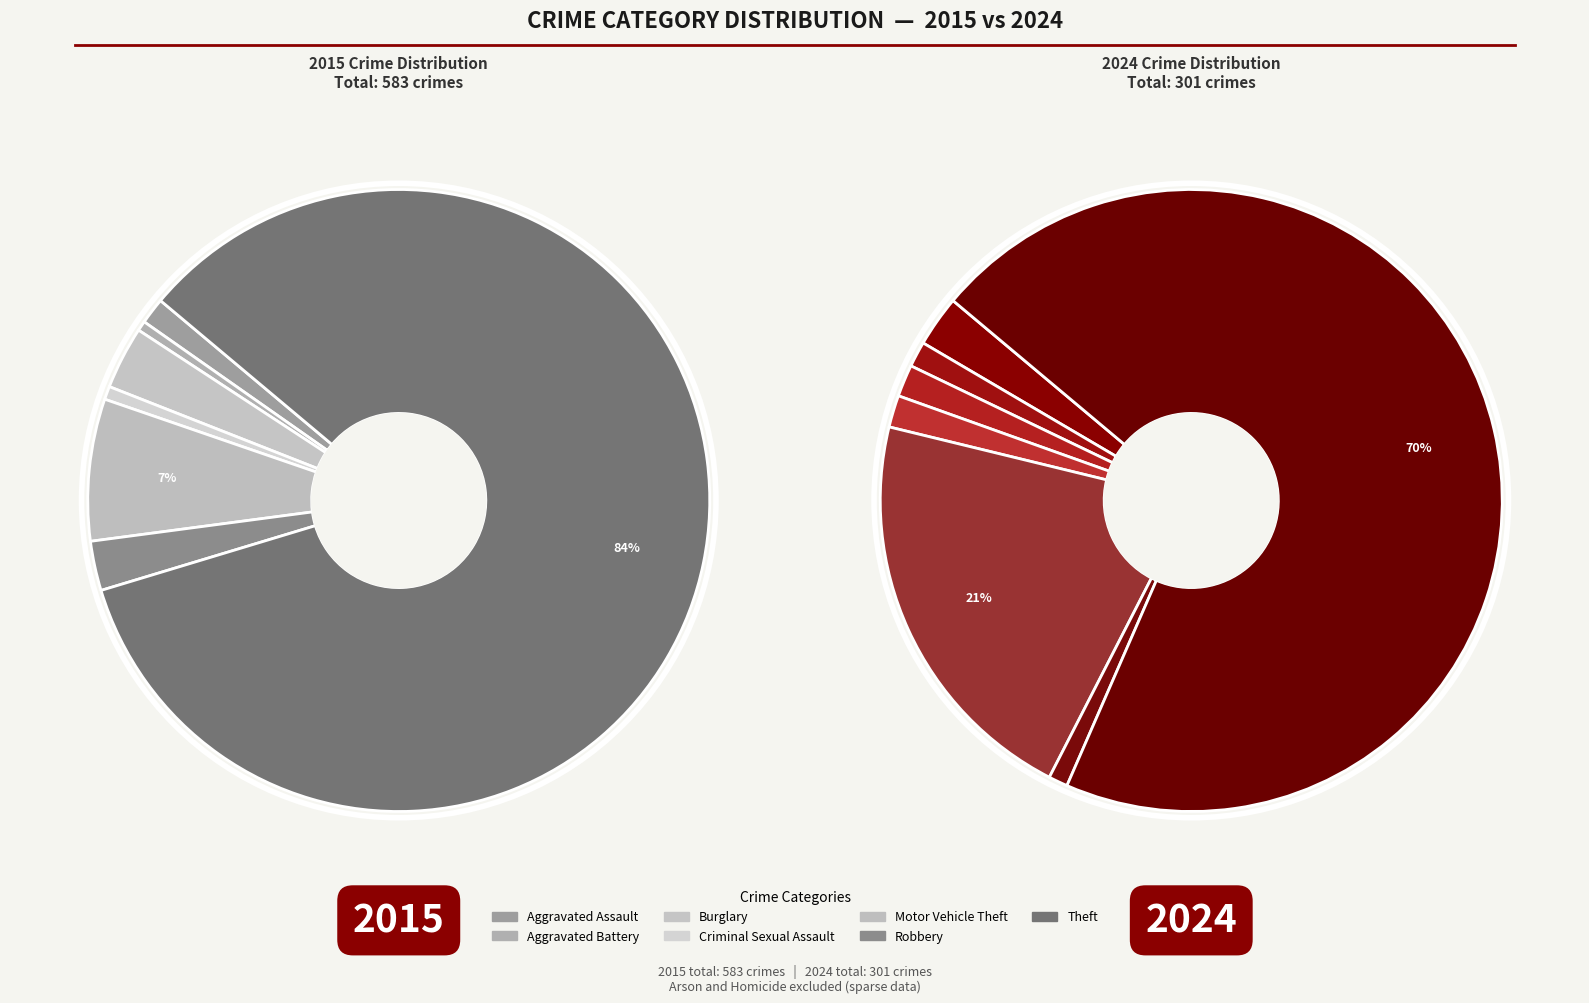

Do values_2024 and 2 together represent more than half of the pie?

No